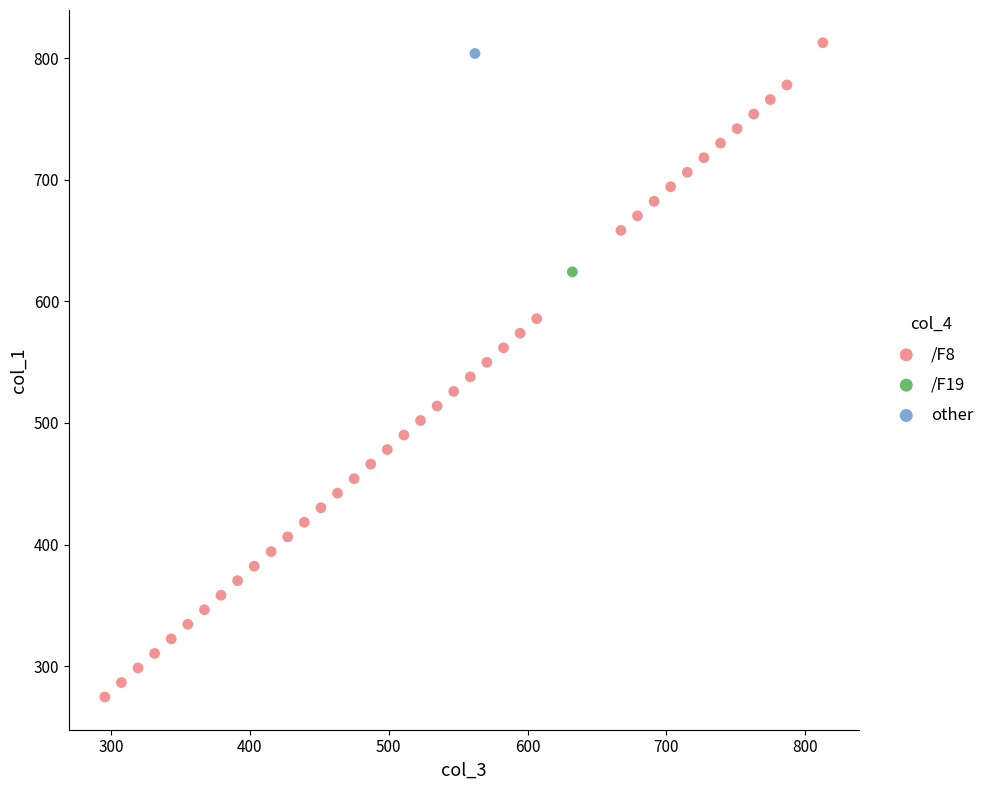

What are all the series names shown in the legend?

/F8, /F19, other